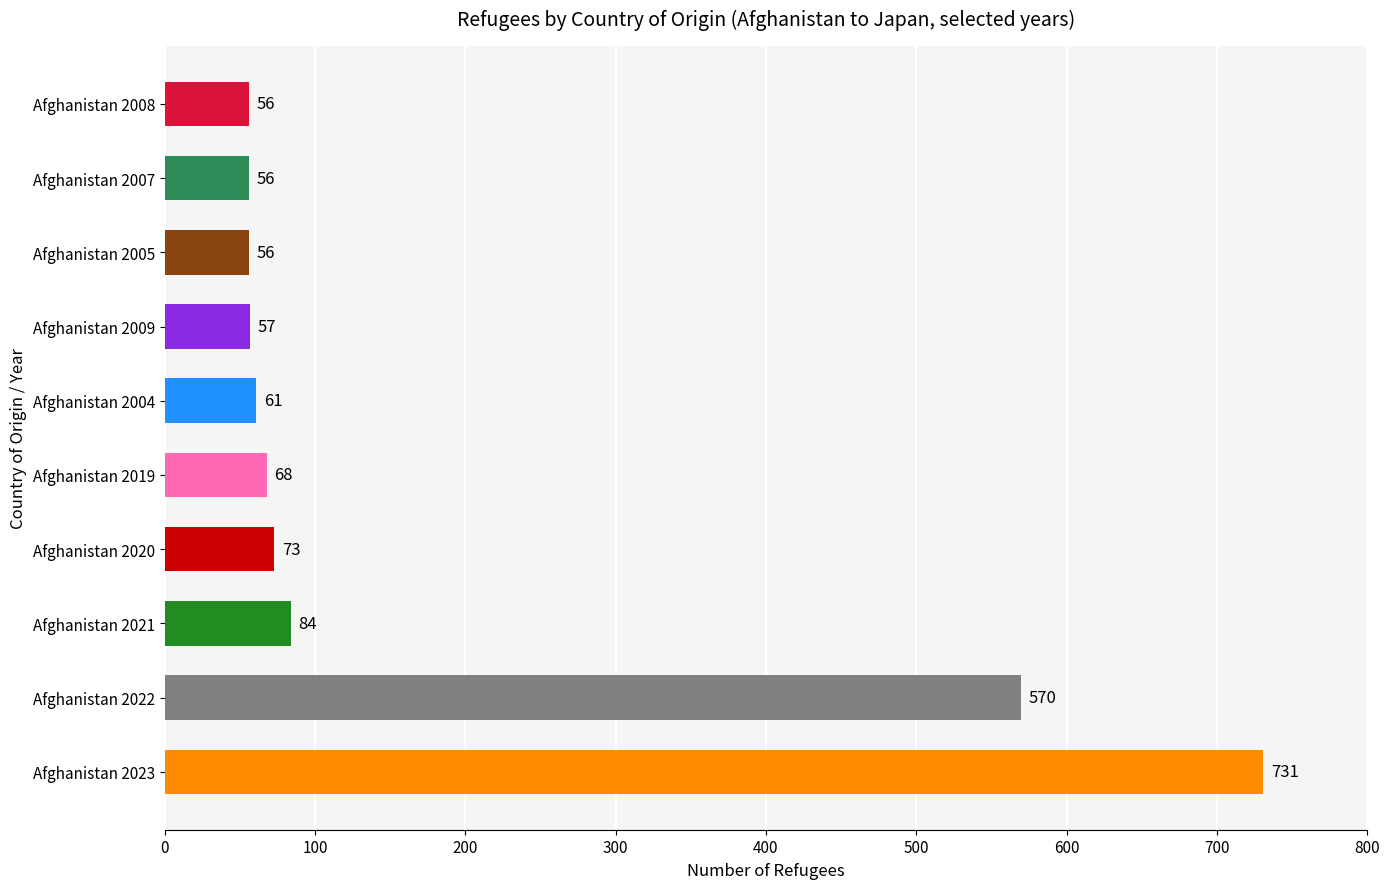

The chart shows a value of 570 at Afghanistan 2022. True or false?

True